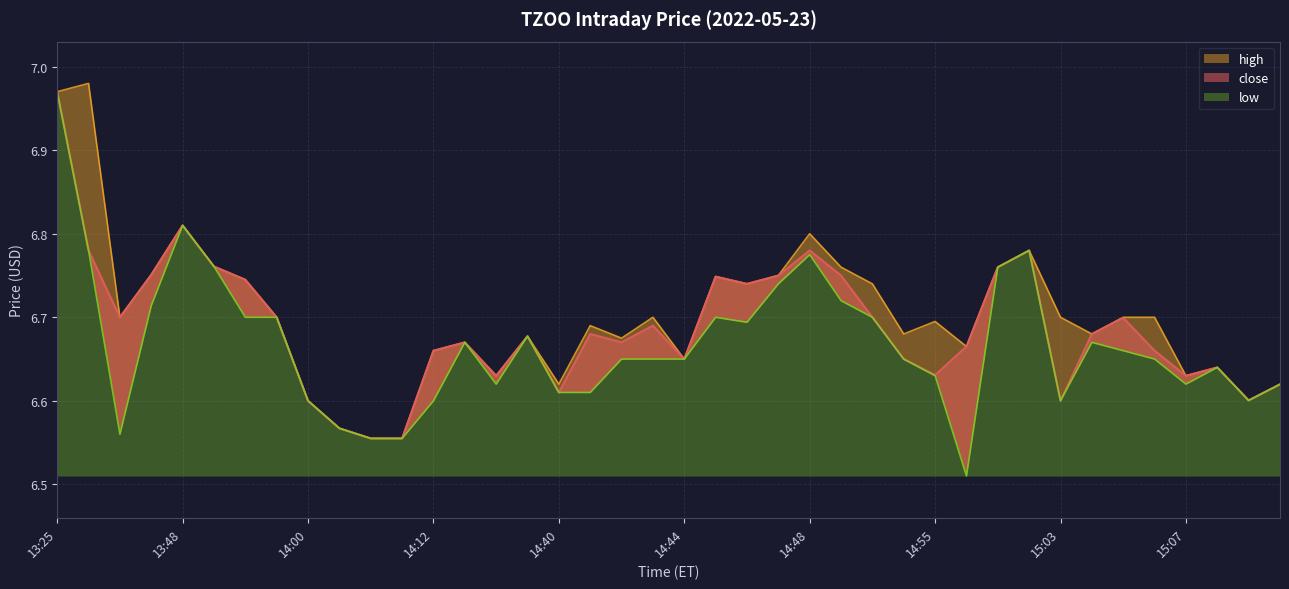

The value of close at 14:49 is 6.8. True or false?

True